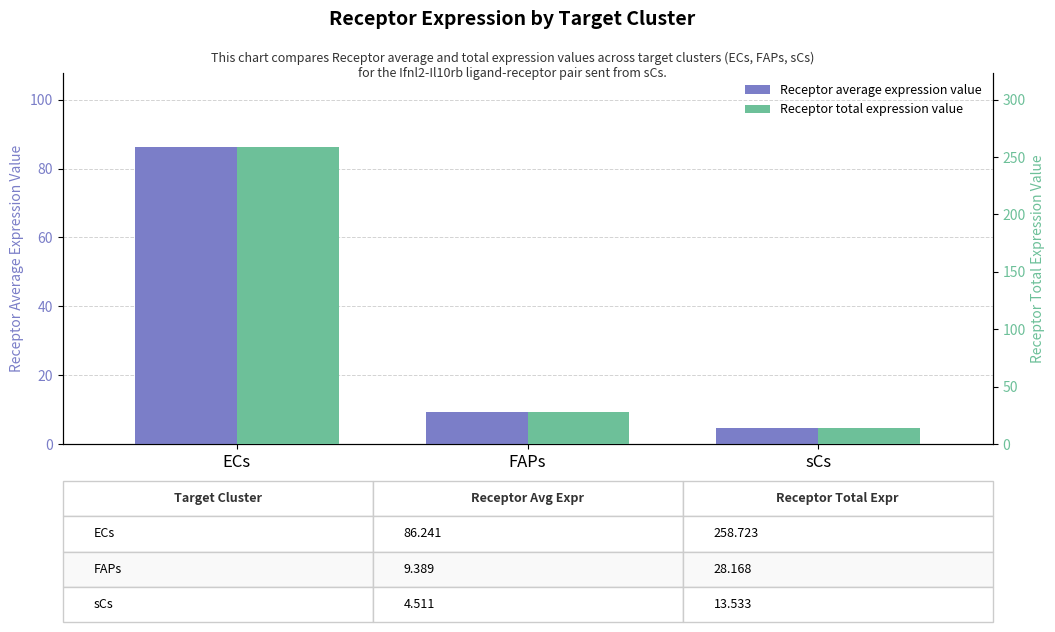

Where is Receptor average expression value nearest to the value 45?

FAPs